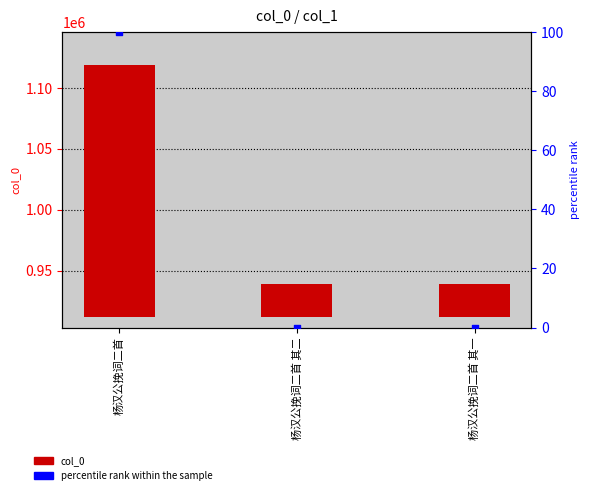

Which series reaches the minimum Y coordinate?

percentile rank within the sample